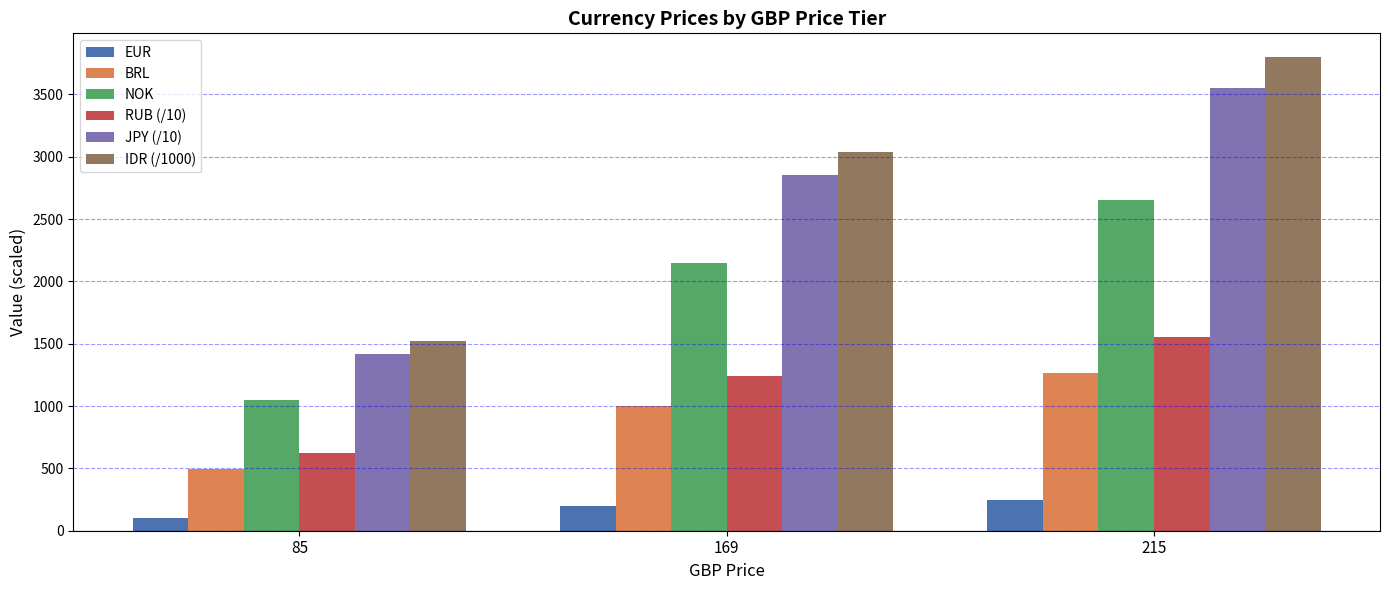

What is the value of the IDR (/1000) bar at the 1st from the left?

1519.9